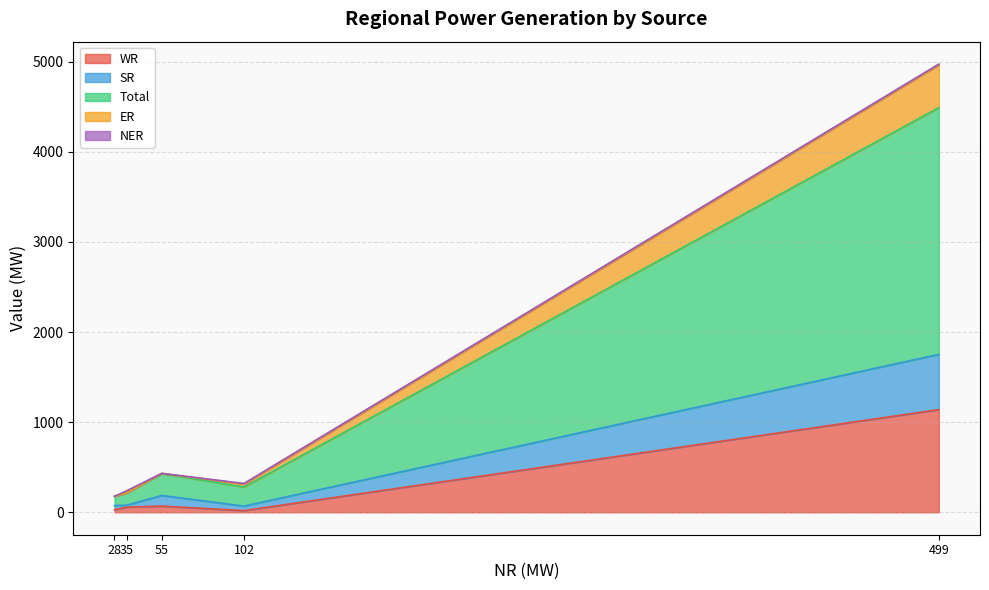

Which category has the highest value in the WR series?

499